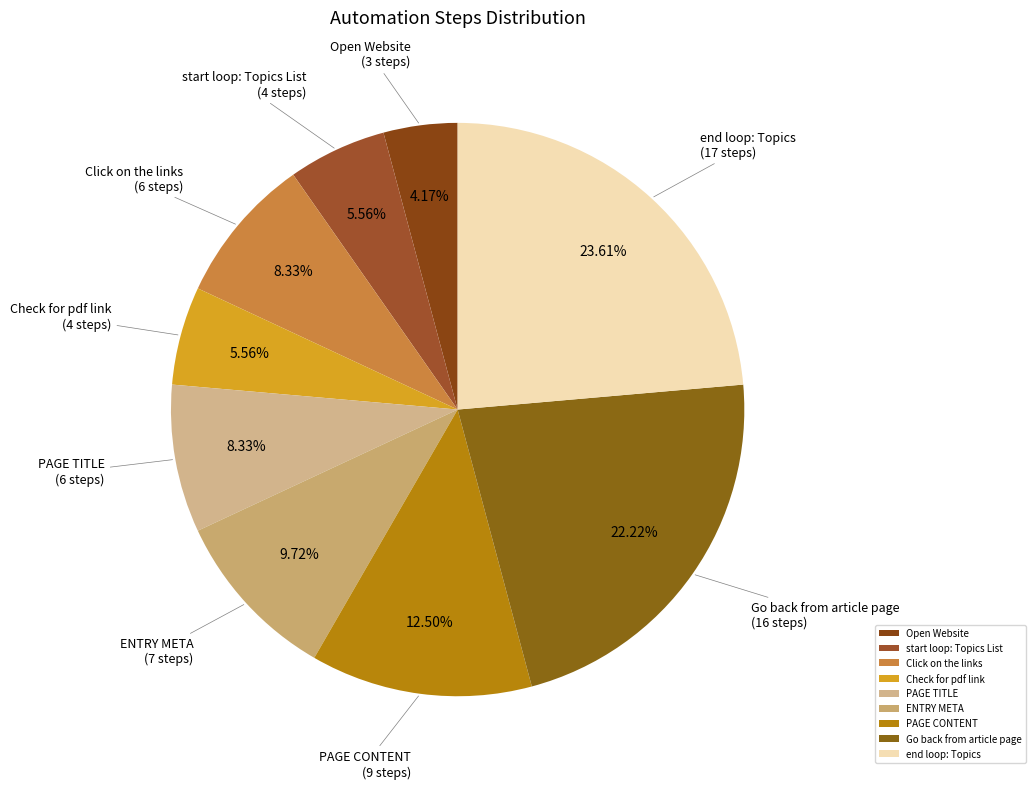

To the nearest percent, what is the difference between the PAGE TITLE and end loop: Topics slice percentages?

15%